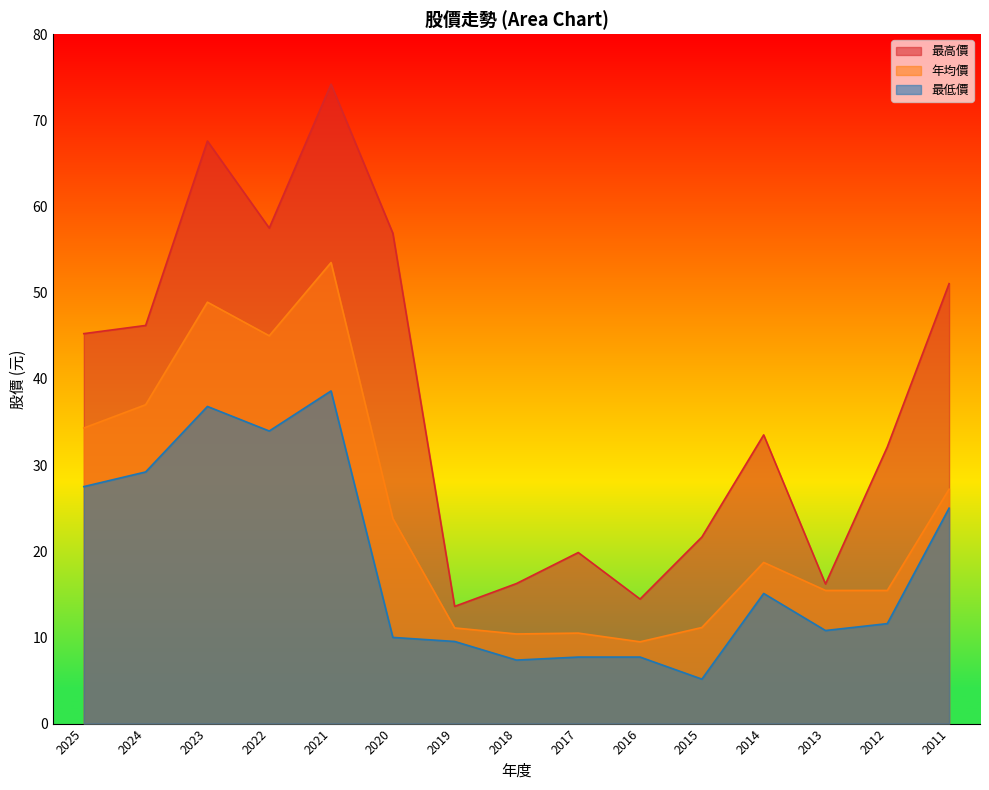

True or false: 最低價 has more than 2 interior local peaks.

True